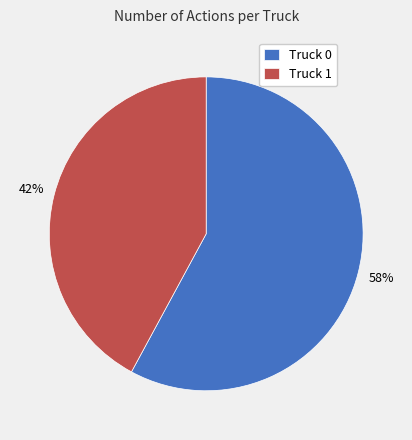

Which slice is the largest?

Truck 0